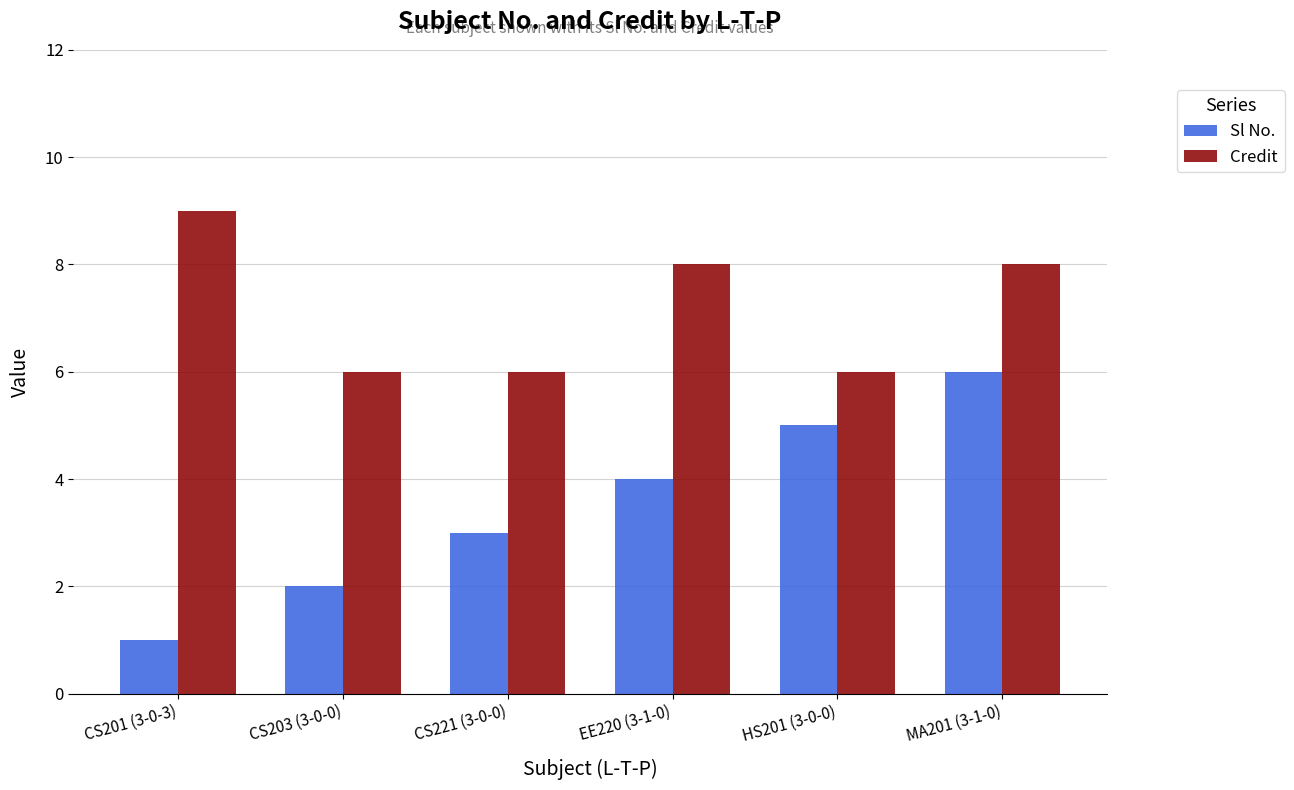

What is the smallest value displayed?

1